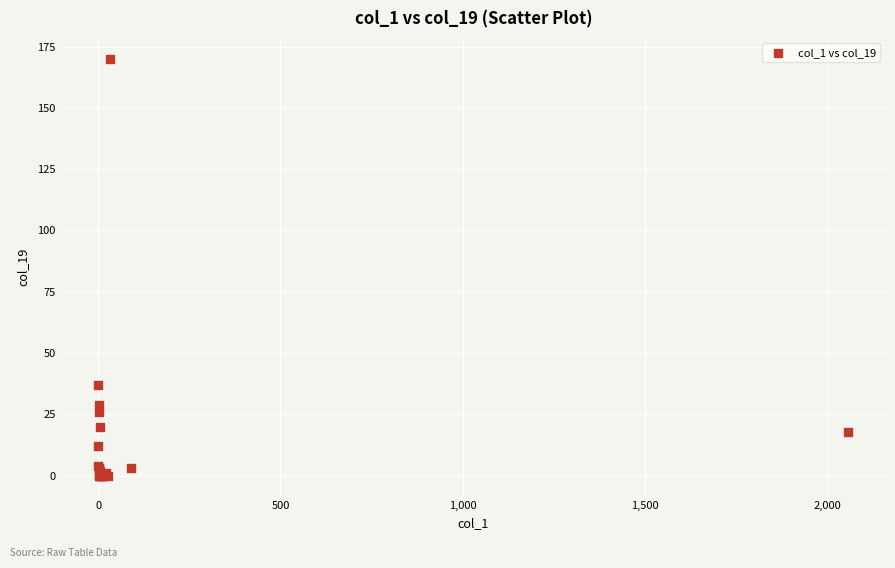

What Y value in the scatter plot is closest to 85?

37